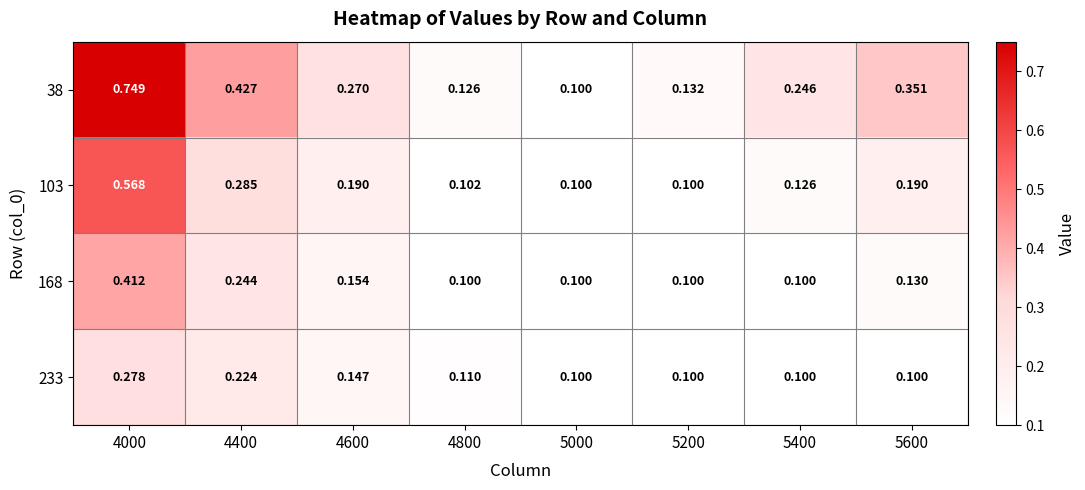

Which series has the largest total across all categories?

38